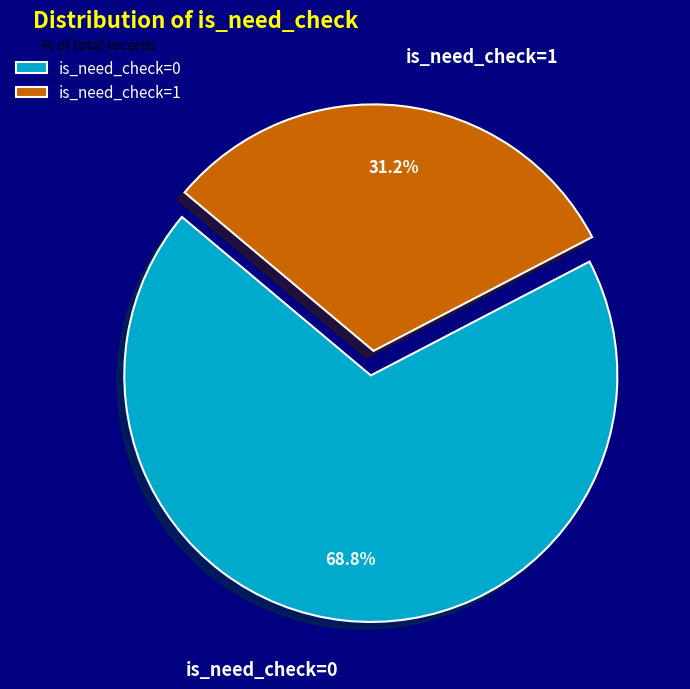

Is there a majority slice in this chart?

Yes